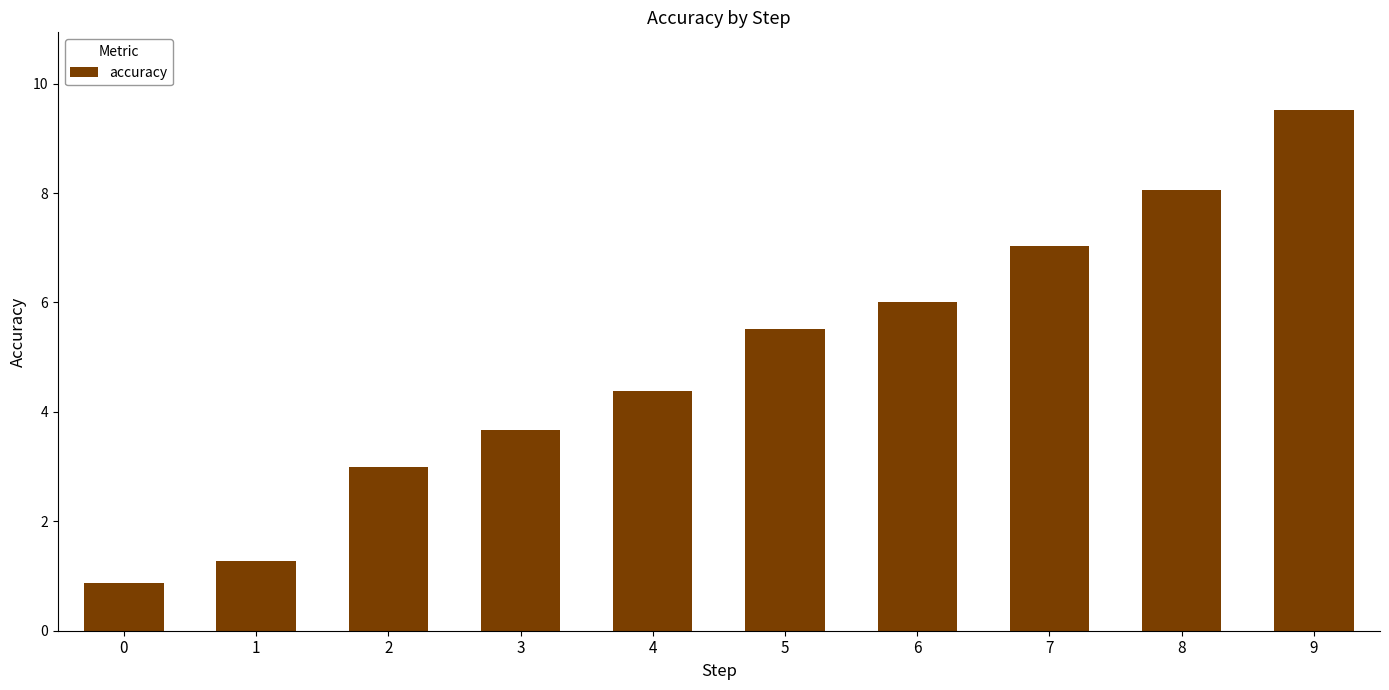

What is the smallest value displayed?

0.9